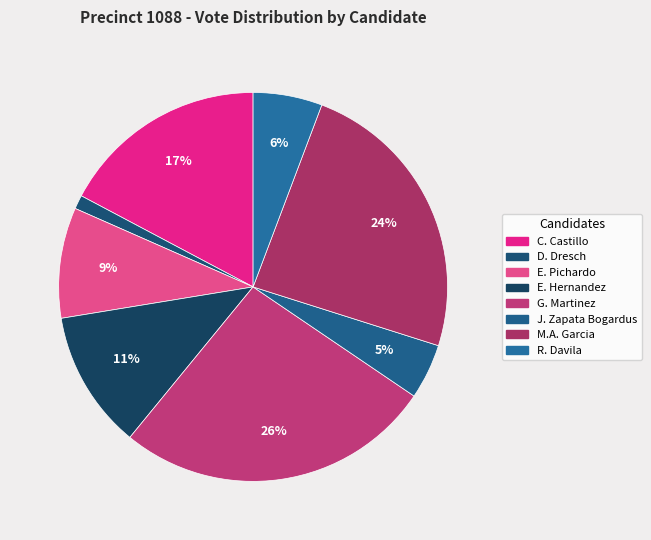

To the nearest percent, what is the average slice percentage?

12%